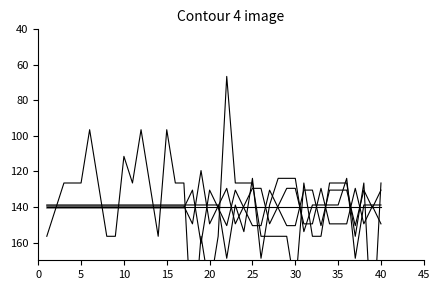

Which series ends up on top after the final intersection of SurveyItem_5 and Self-Efficacy_Change?

SurveyItem_5